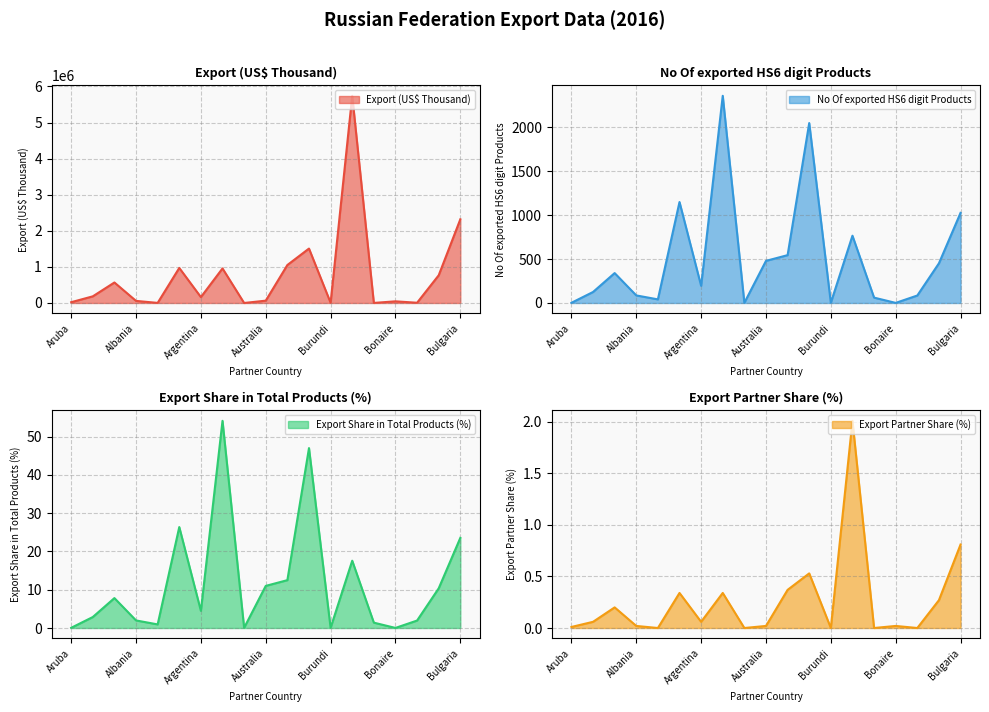

Where is Export Partner Share (%) nearest to the value 1?

Bulgaria